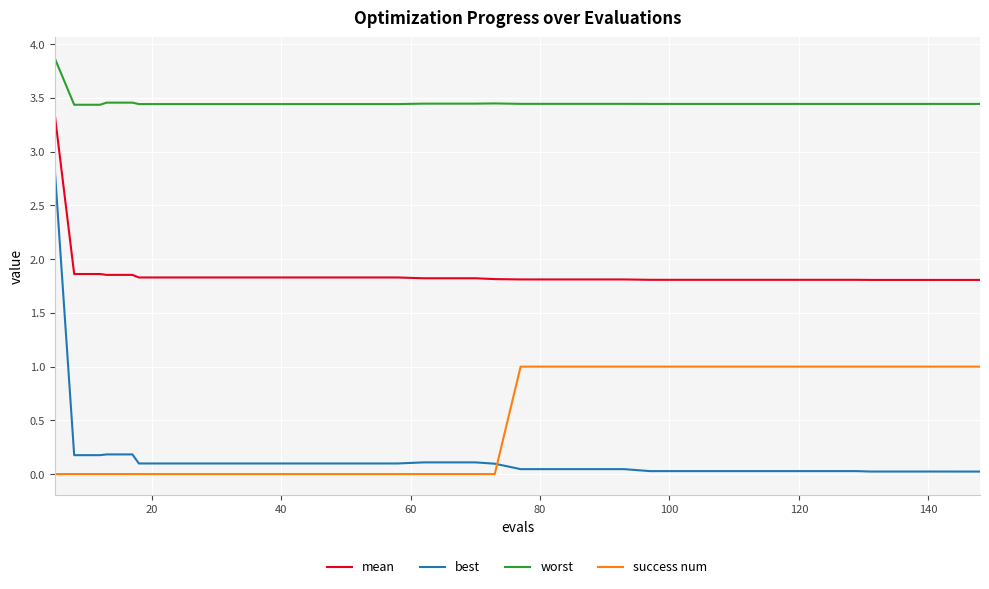

At how many categories does at least one series exceed 0?

40